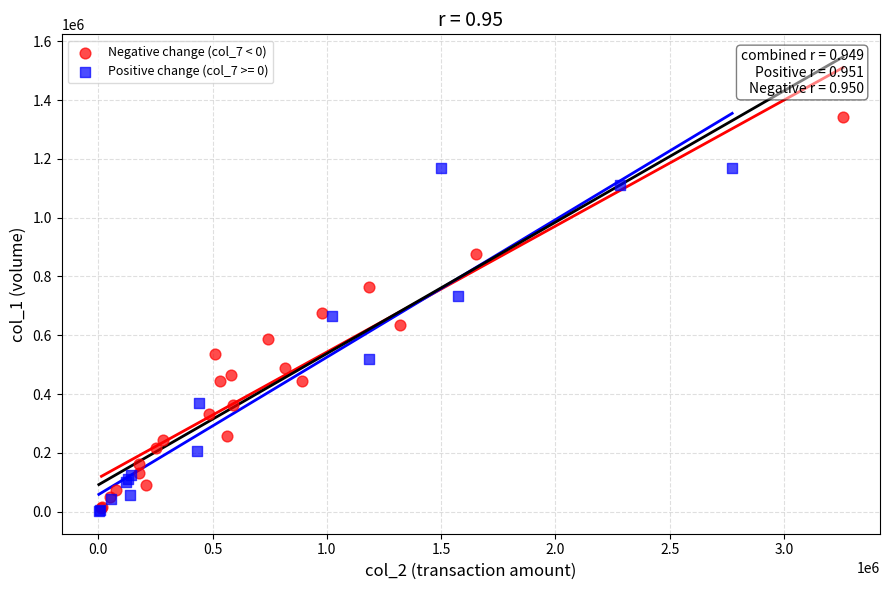

Which series contains the highest Y value?

Negative change (col_7 < 0)